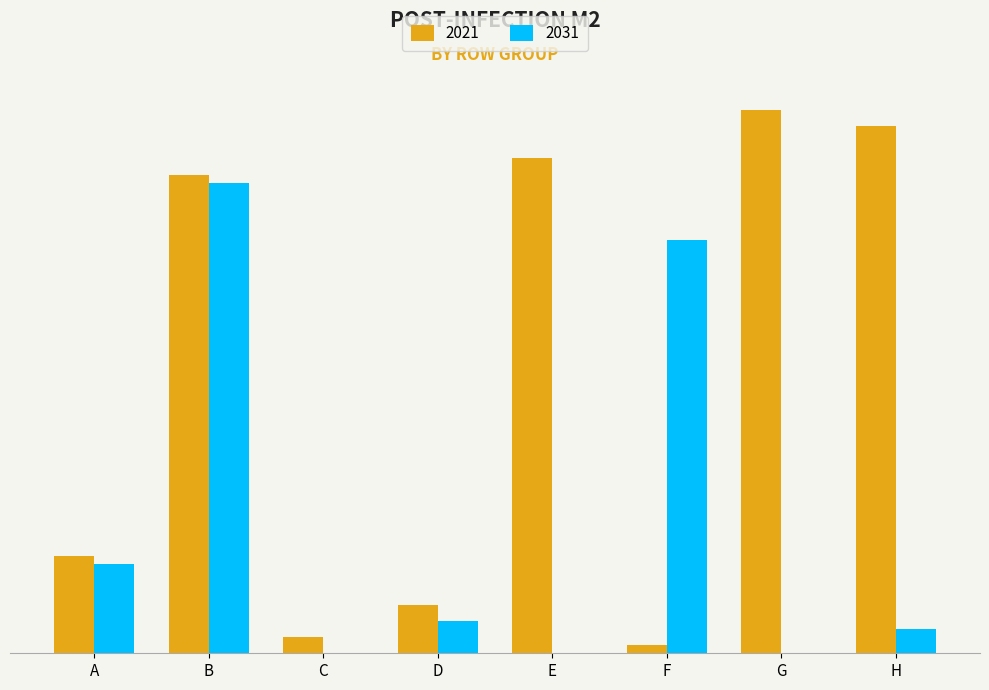

Which series changed the most between D and G?

2021